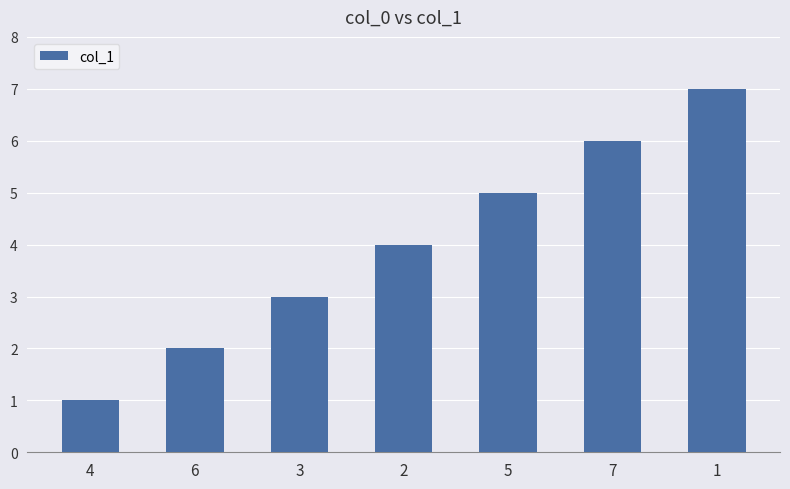

What position from the left is 5?

5